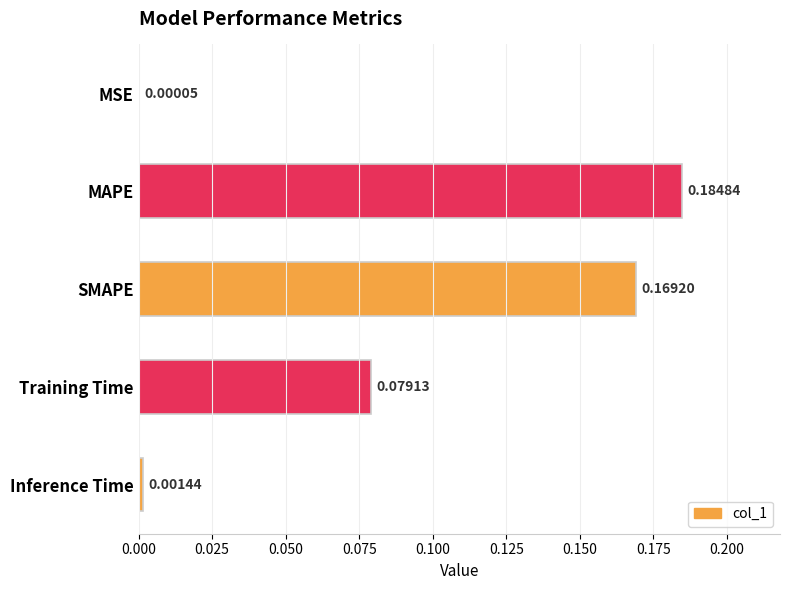

Which label corresponds to the largest value in the chart?

MAPE